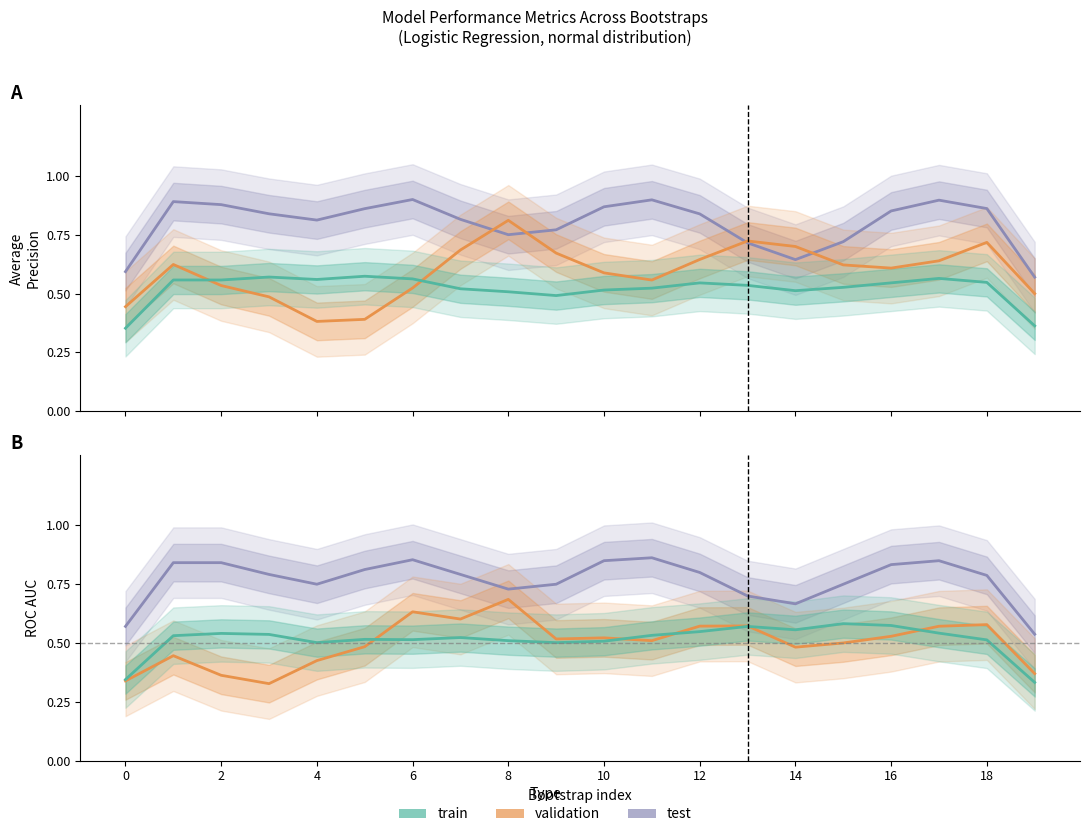

Reading left to right, list all the values displayed in this chart.

test_average_precision: 0.6	0.9	0.9	0.8	0.8	0.9	0.9	0.8	0.8	0.8	0.9	0.9	0.8	0.7	0.6	0.7	0.9	0.9	0.9	0.6
validation_average_precision: 0.4	0.6	0.5	0.5	0.4	0.4	0.5	0.7	0.8	0.7	0.6	0.6	0.6	0.7	0.7	0.6	0.6	0.6	0.7	0.5
train_average_precision: 0.4	0.6	0.6	0.6	0.6	0.6	0.6	0.5	0.5	0.5	0.5	0.5	0.5	0.5	0.5	0.5	0.5	0.6	0.5	0.4
test_roc_auc: 0.6	0.8	0.8	0.8	0.7	0.8	0.9	0.8	0.7	0.8	0.8	0.9	0.8	0.7	0.7	0.8	0.8	0.8	0.8	0.5
validation_roc_auc: 0.3	0.4	0.4	0.3	0.4	0.5	0.6	0.6	0.7	0.5	0.5	0.5	0.6	0.6	0.5	0.5	0.5	0.6	0.6	0.4
train_roc_auc: 0.3	0.5	0.5	0.5	0.5	0.5	0.5	0.5	0.5	0.5	0.5	0.5	0.5	0.6	0.6	0.6	0.6	0.5	0.5	0.3